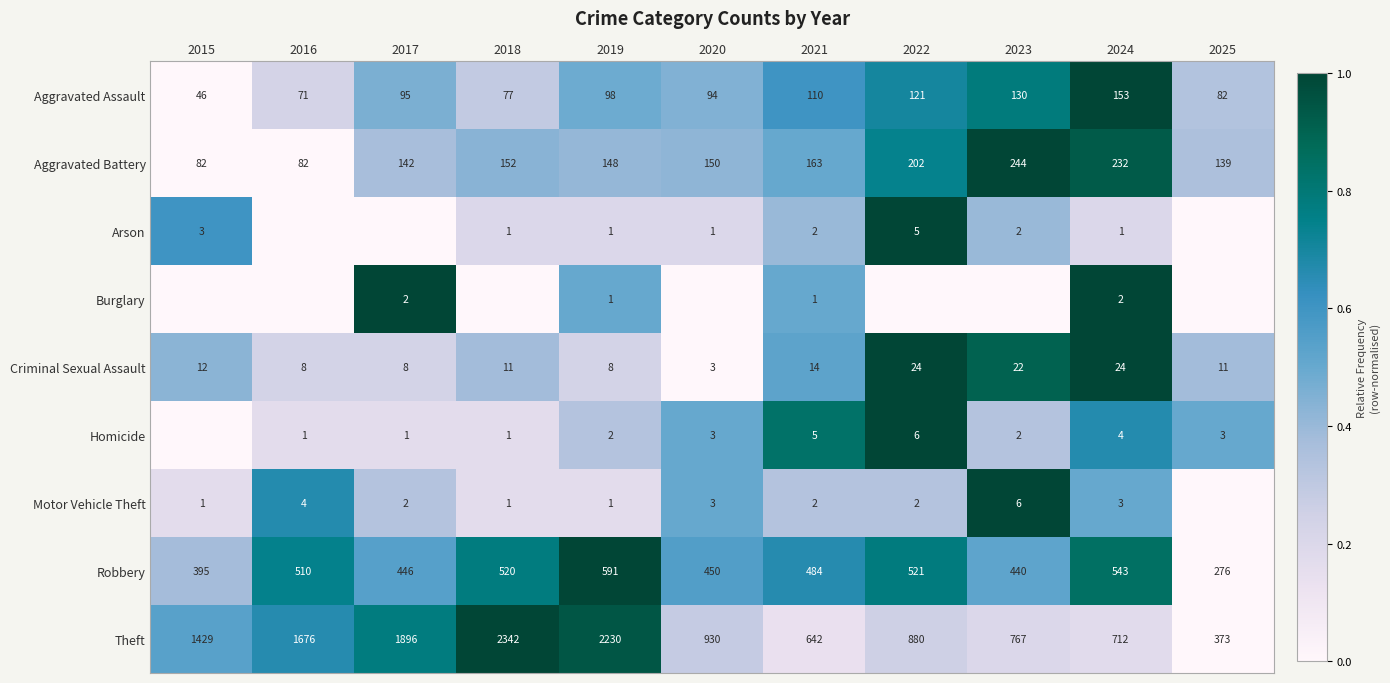

Which series changed the most between 2019 and 2024?

Theft